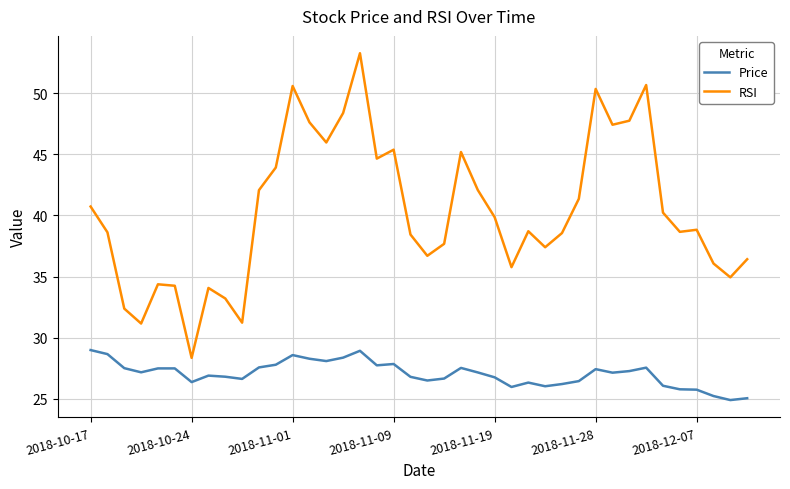

True or false: Price and RSI cross at least once.

False